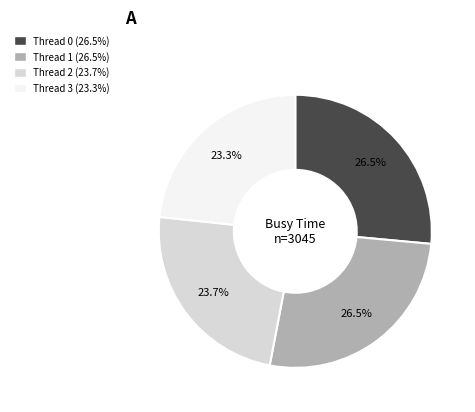

What is the ratio of the value at Thread 0 to the value at Thread 3?

1.1